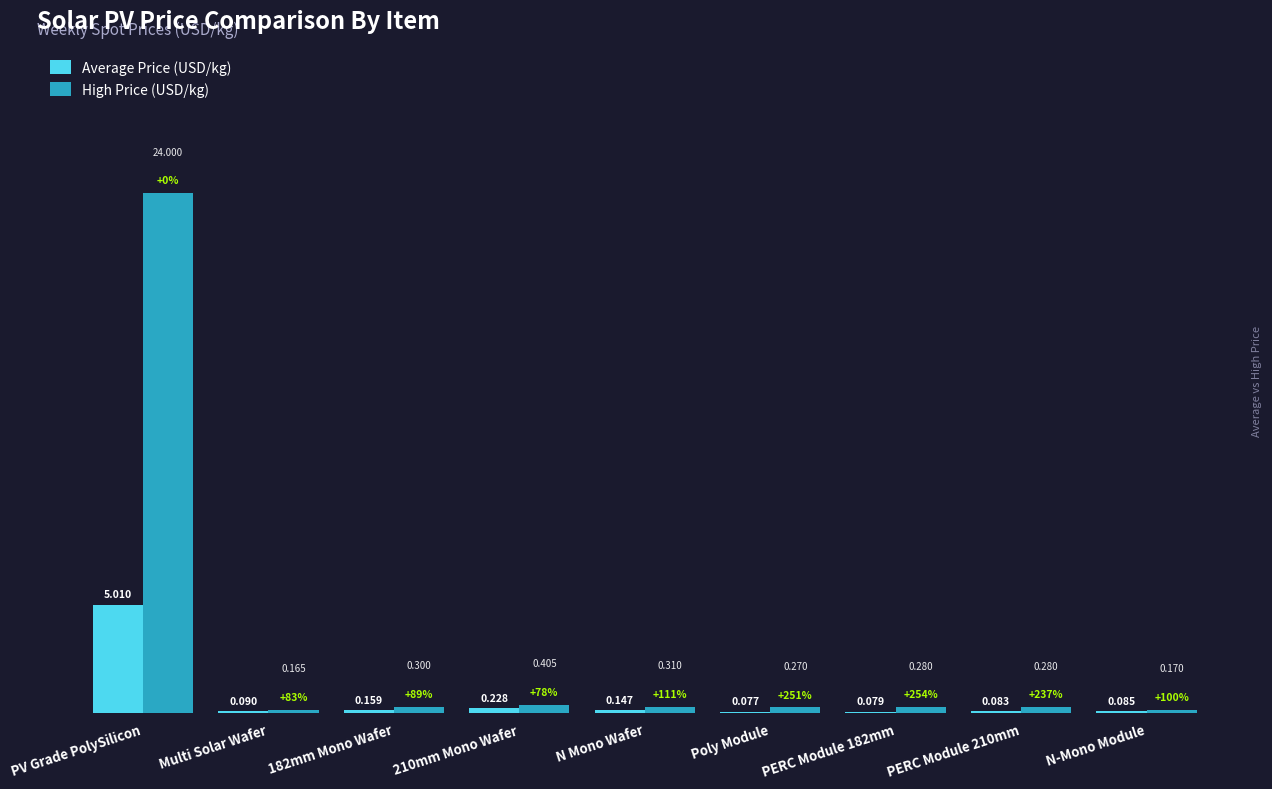

How many groups of bars are there?

9